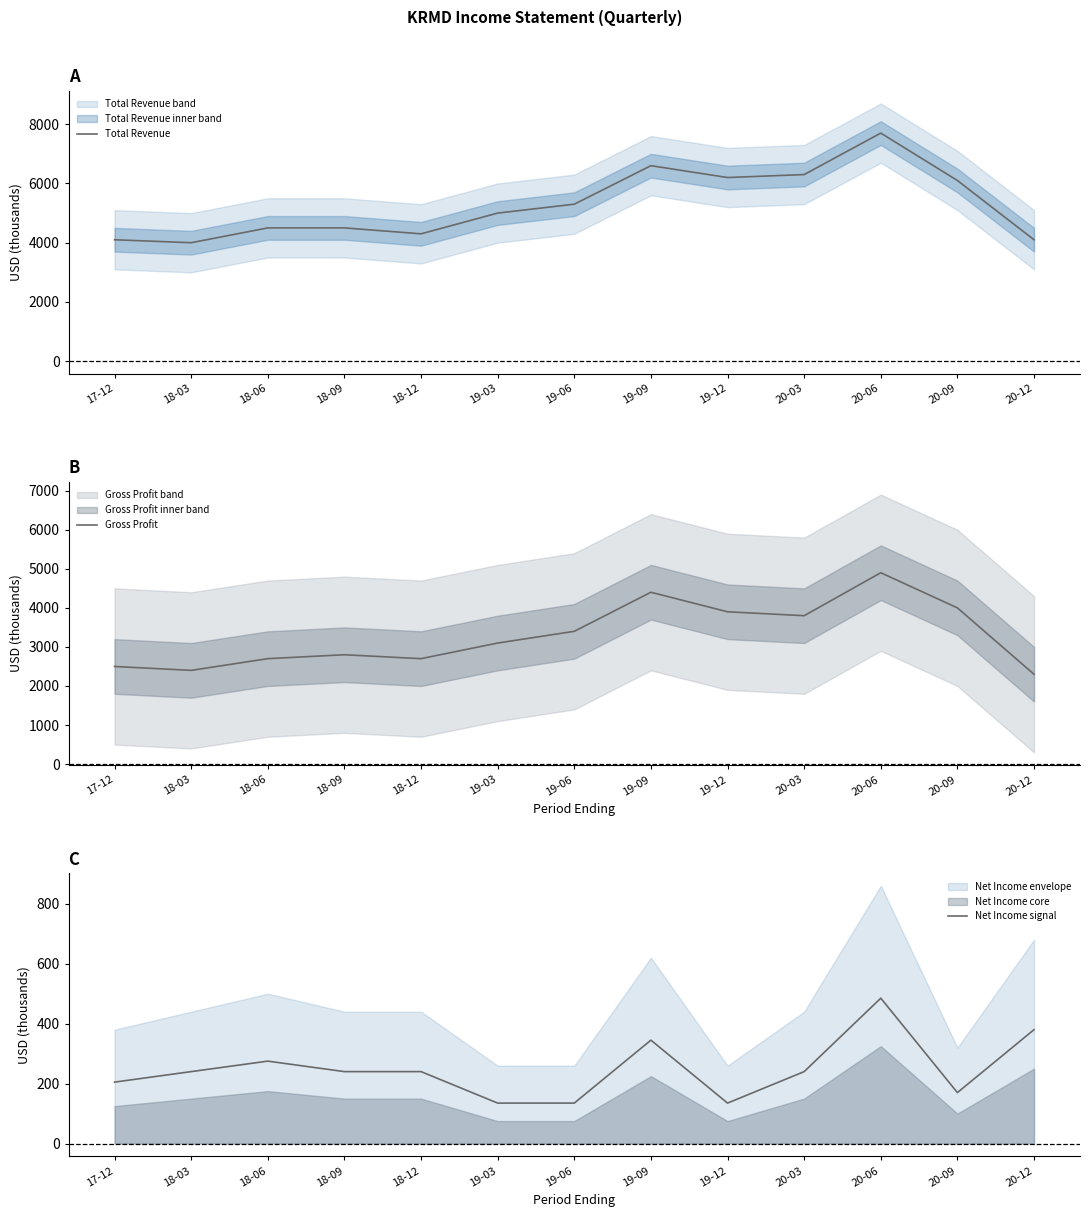

What is the average value of the Gross Profit series?

3300